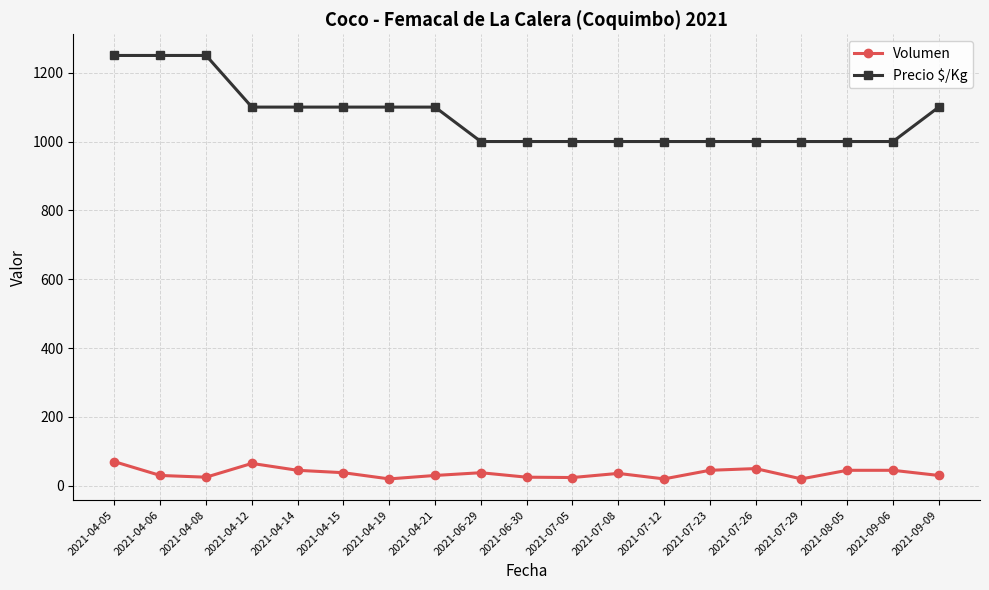

What is the highest value of the Precio $/Kg series?

1250